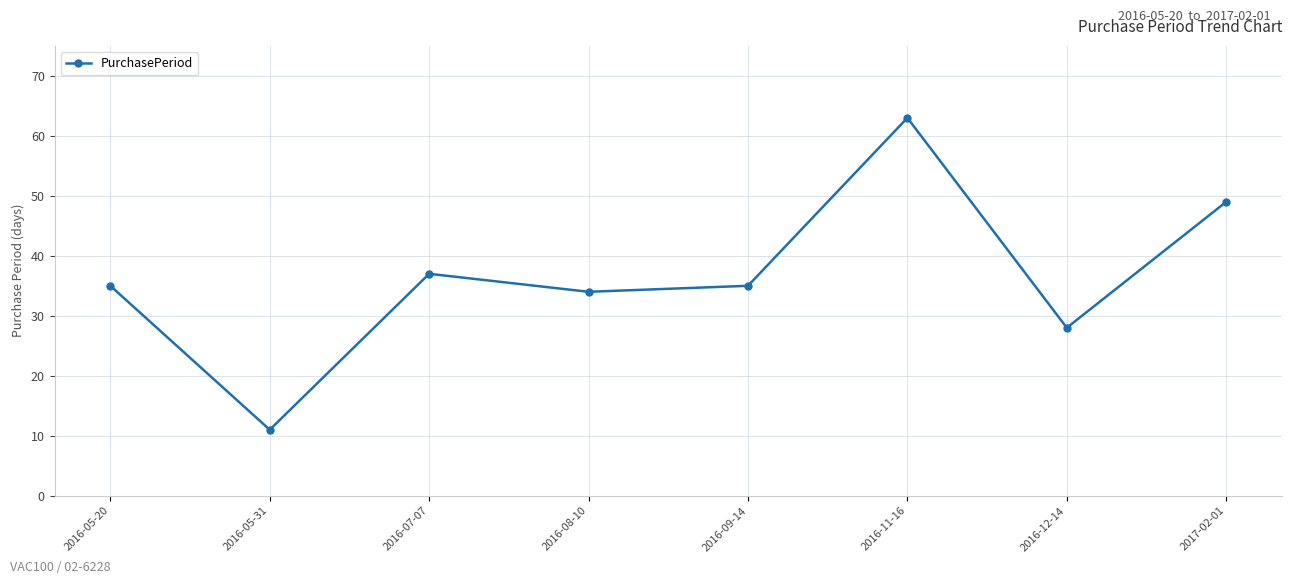

What is the smallest value displayed?

11